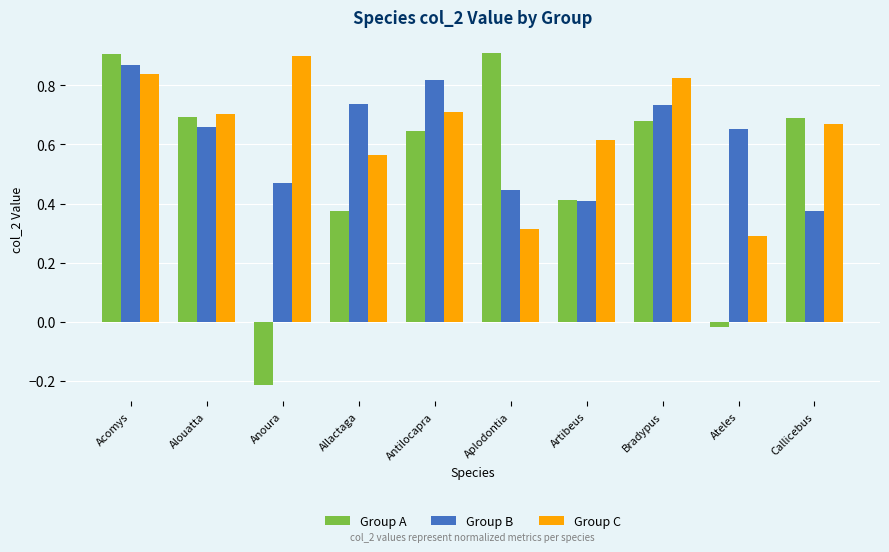

At which label does Group A reach its minimum?

Anoura